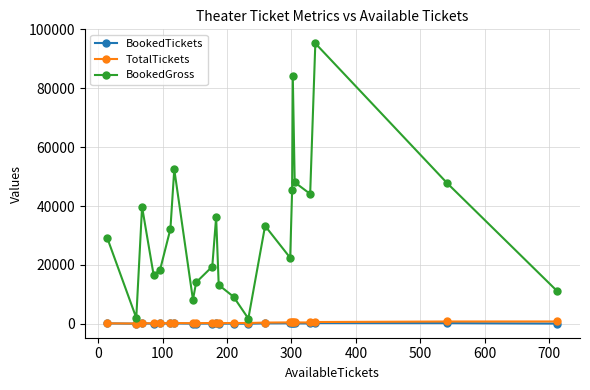

Which series has the largest total across all categories?

BookedGross